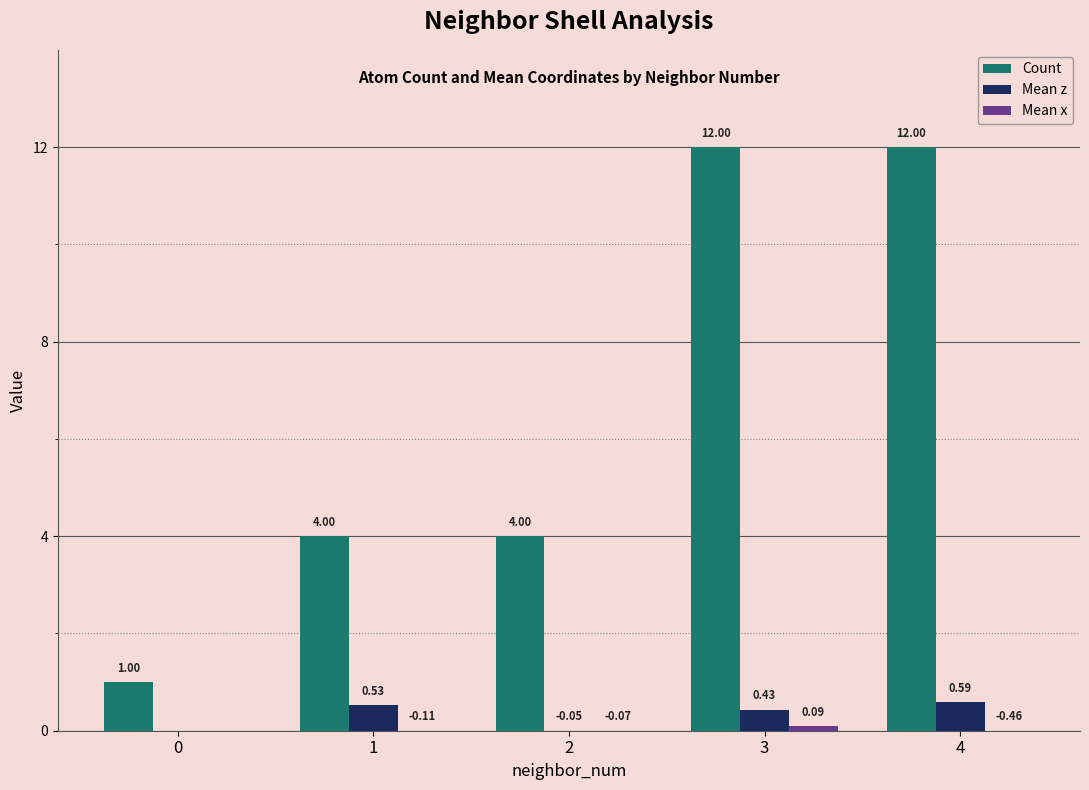

Are the bars horizontal?

No